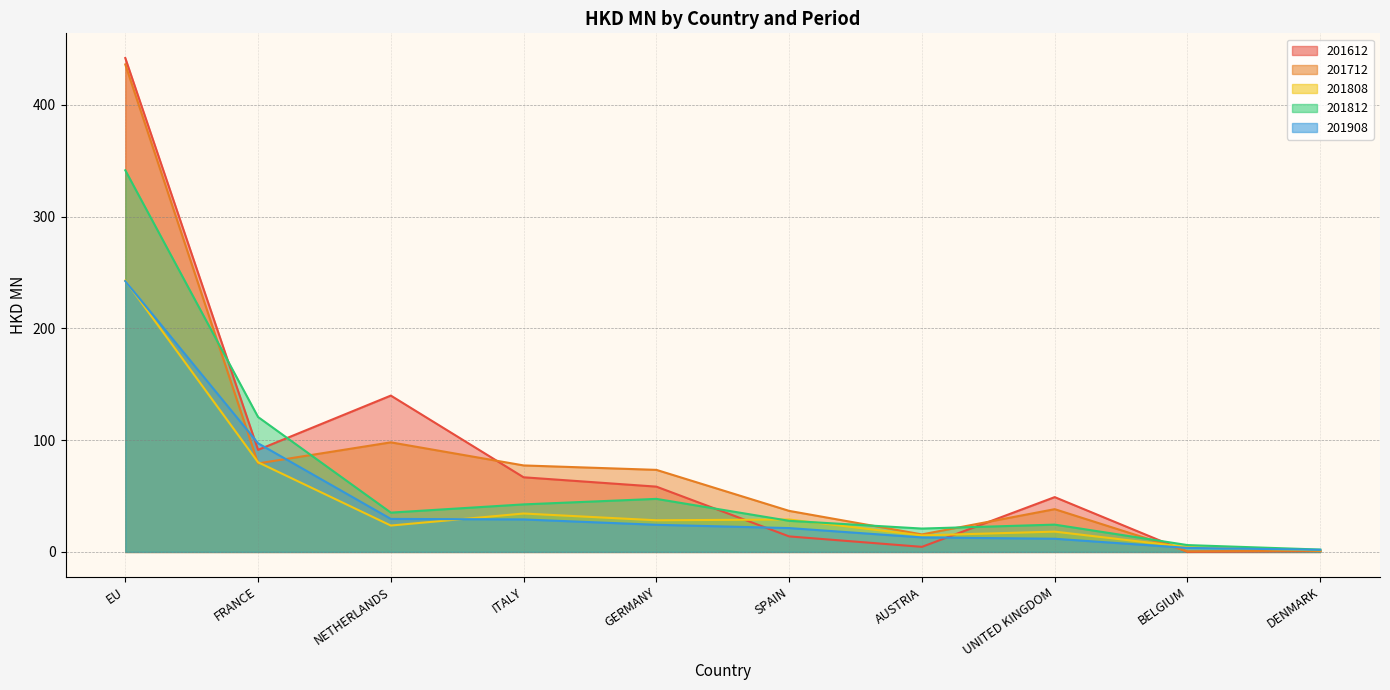

Rank the categories by 201712 value from lowest to highest.

BELGIUM, DENMARK, AUSTRIA, SPAIN, UNITED KINGDOM, GERMANY, ITALY, FRANCE, NETHERLANDS, EU